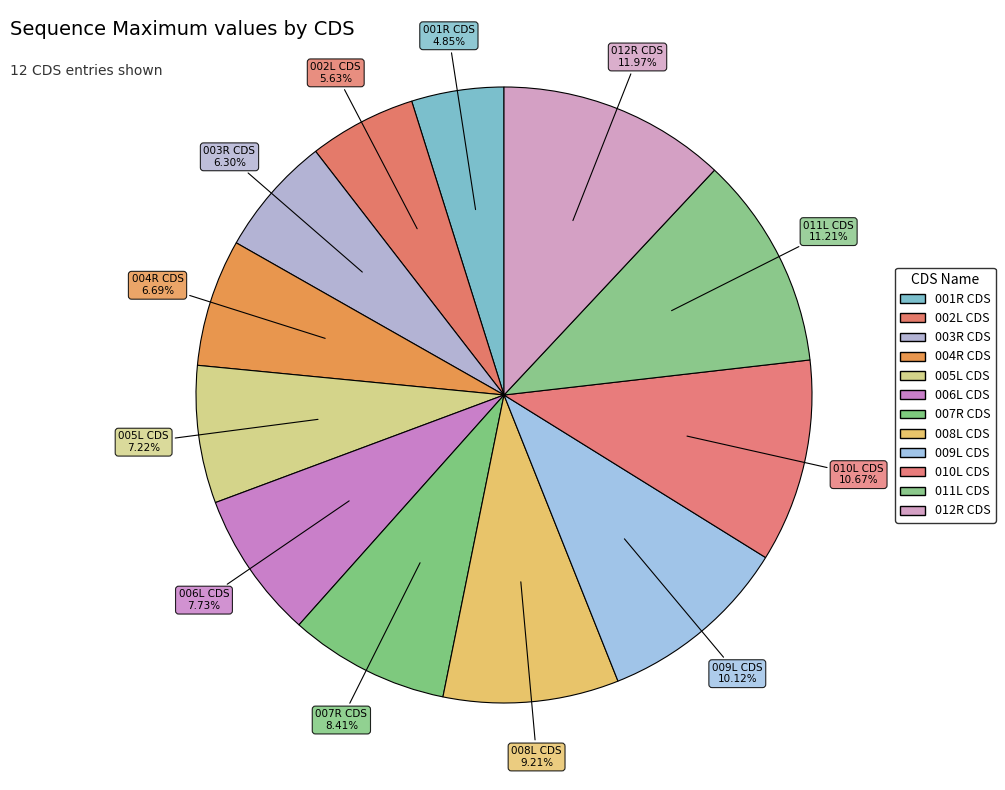

Count the number of slices in the pie.

12